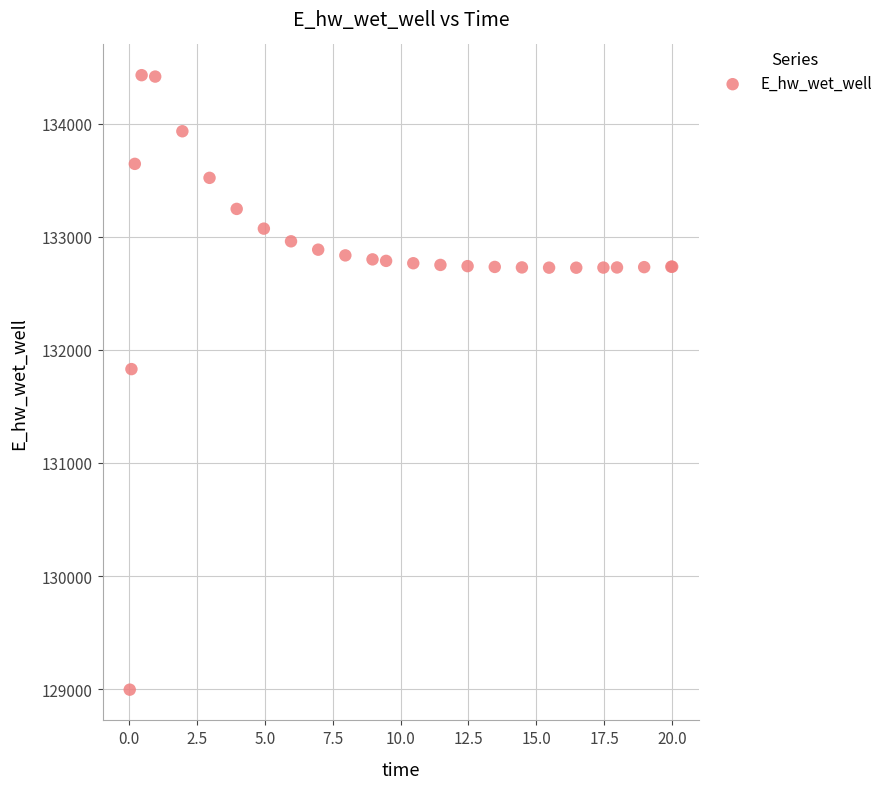

What Y value in the scatter plot is closest to 131712?

131830.1